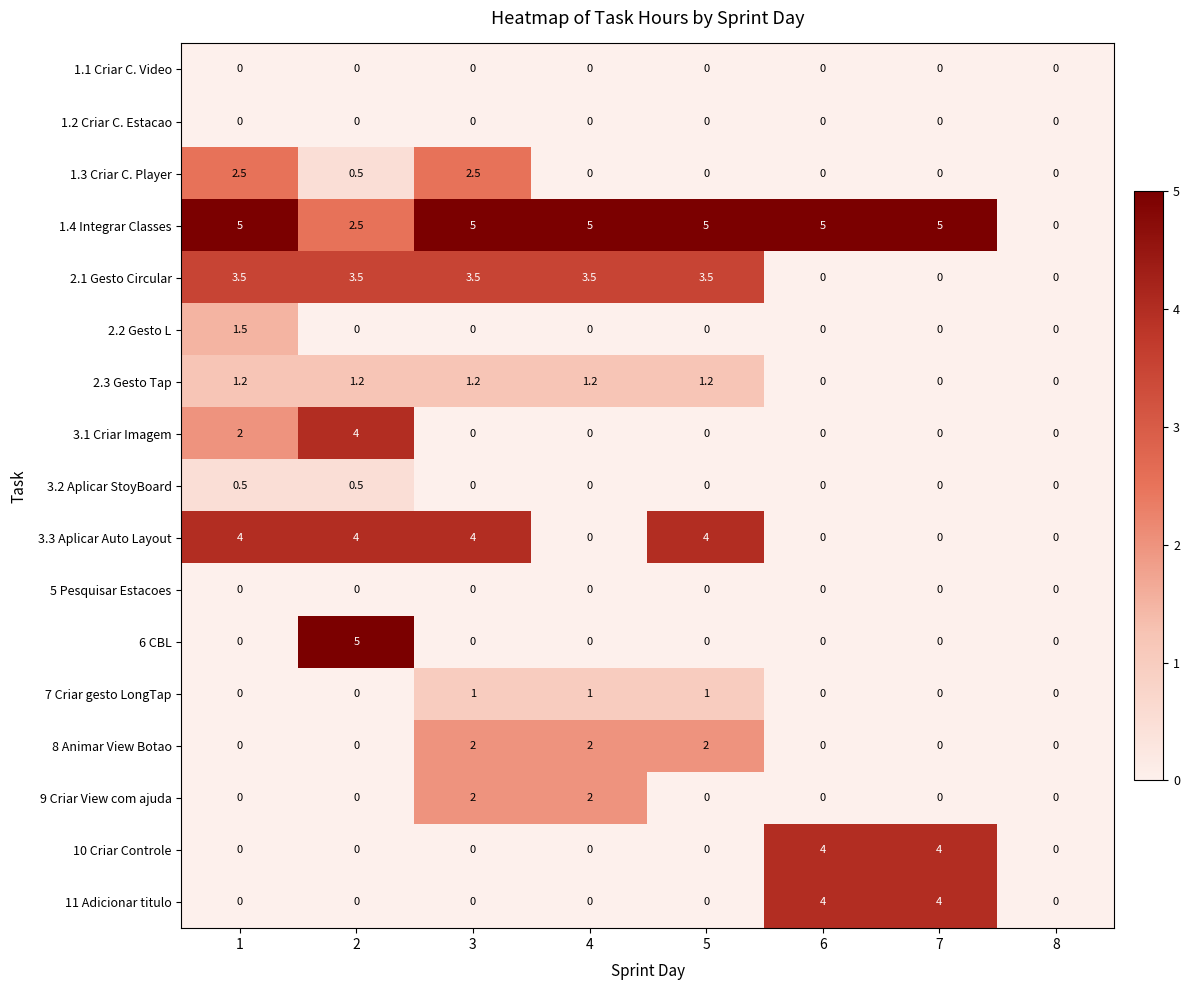

Which series changed the most between 7 and 8?

1.4 Integrar Classes